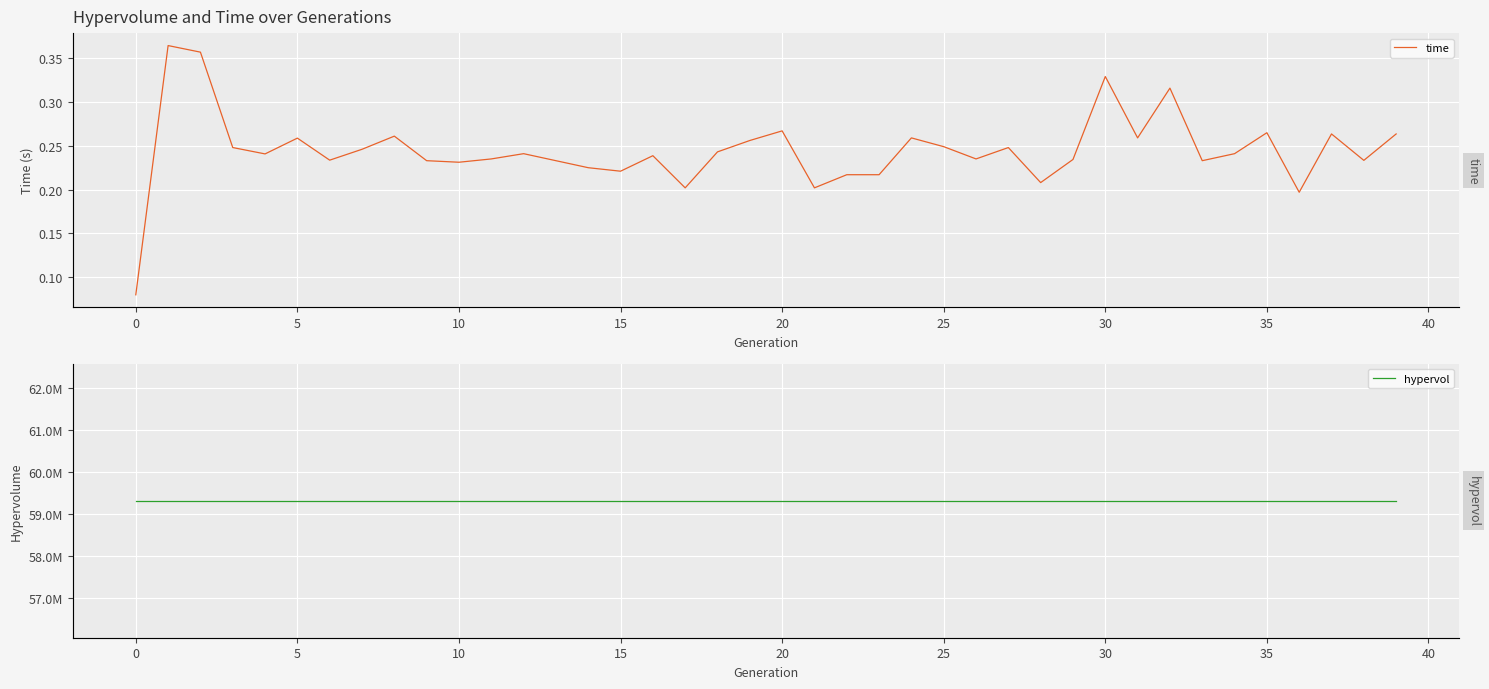

True or false: hypervol and time intersect in this chart.

False